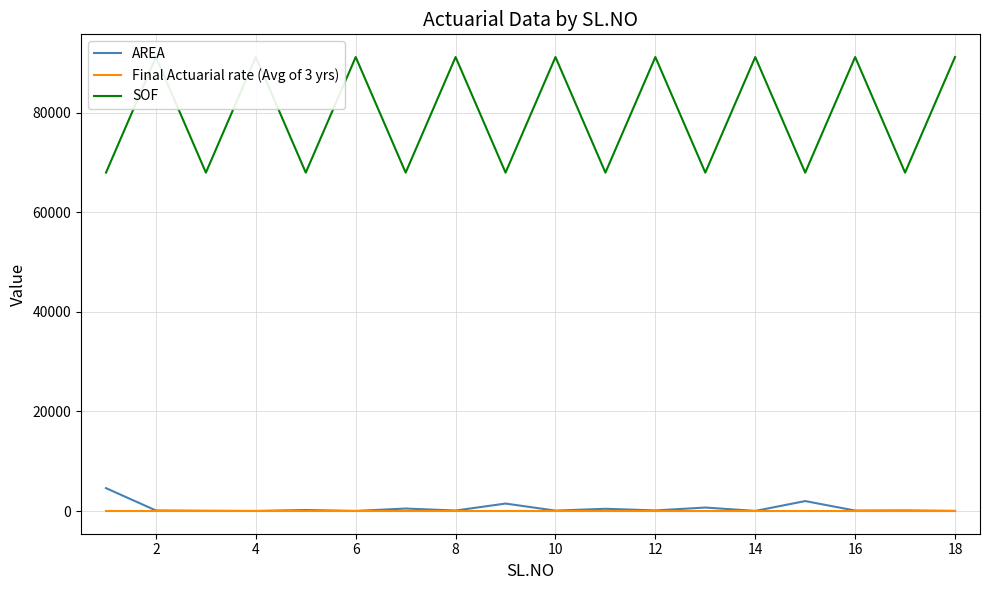

Between 12 and 17, which series saw the biggest shift?

SOF